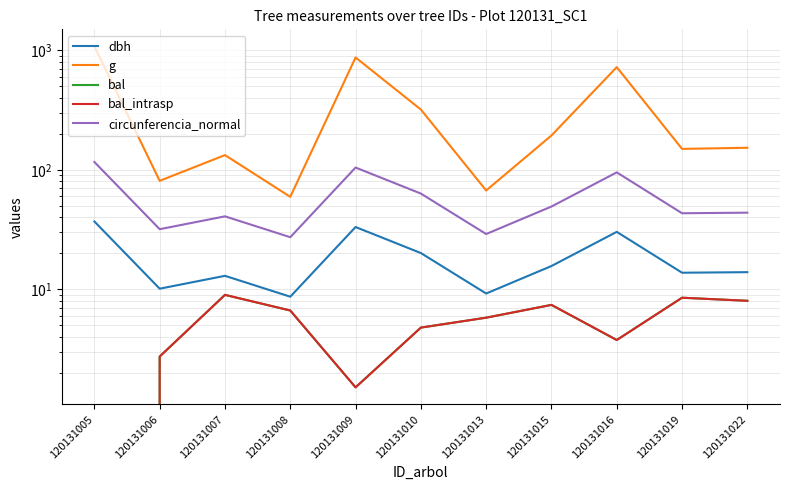

True or false: bal and bal_intrasp cross at least once.

False